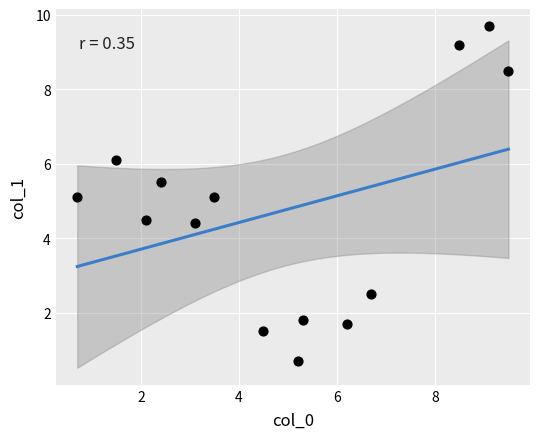

What is the range of X values (max minus min)?

8.8